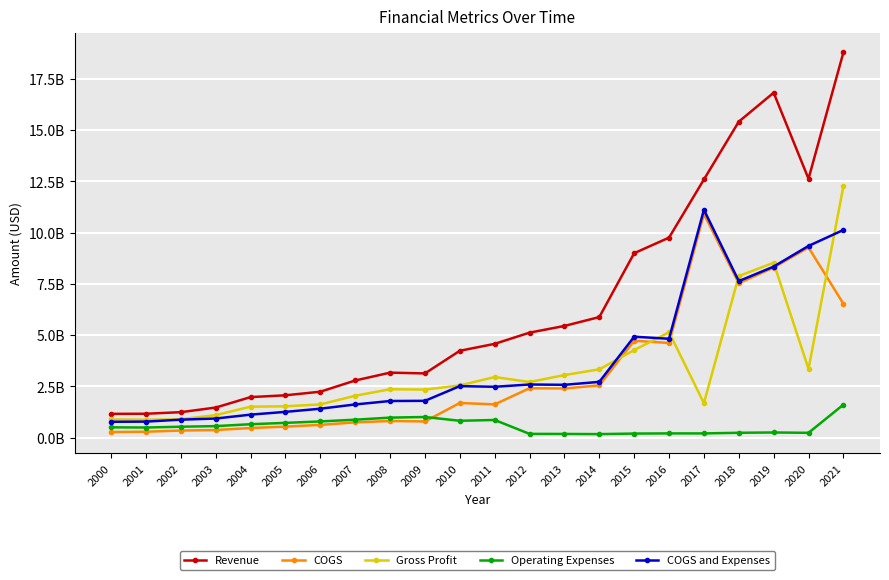

What value does the Revenue series have at 2016, to the nearest 100?

9753491000